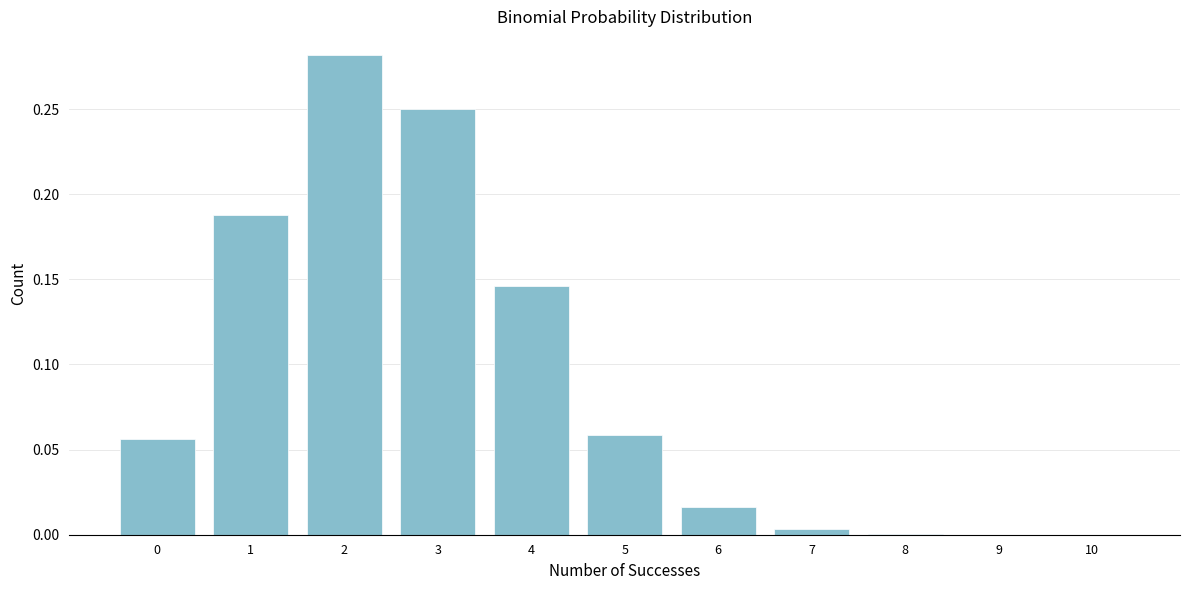

The value at 1 is 0.1. True or false?

False